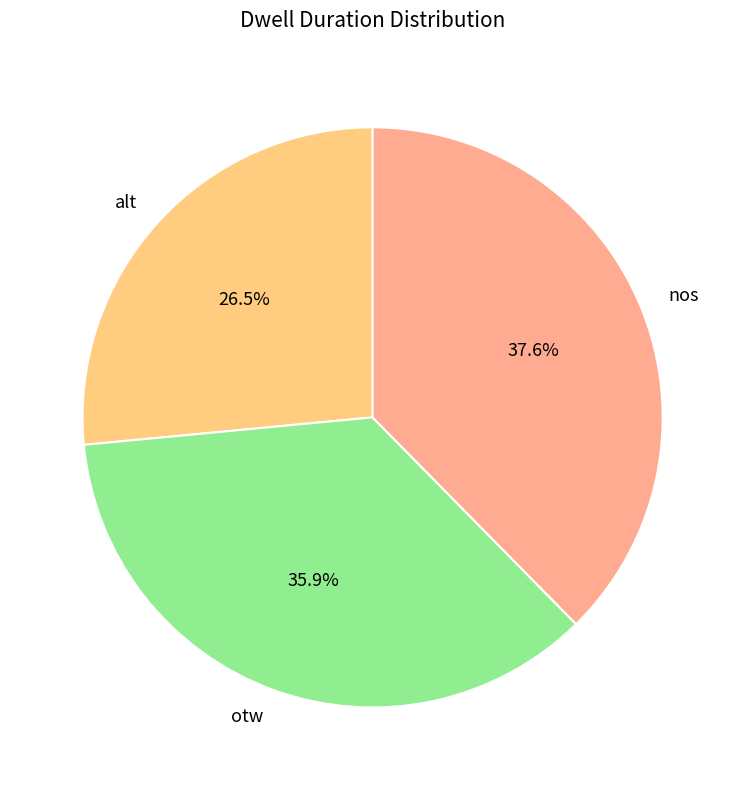

Between alt and otw, which is larger?

otw